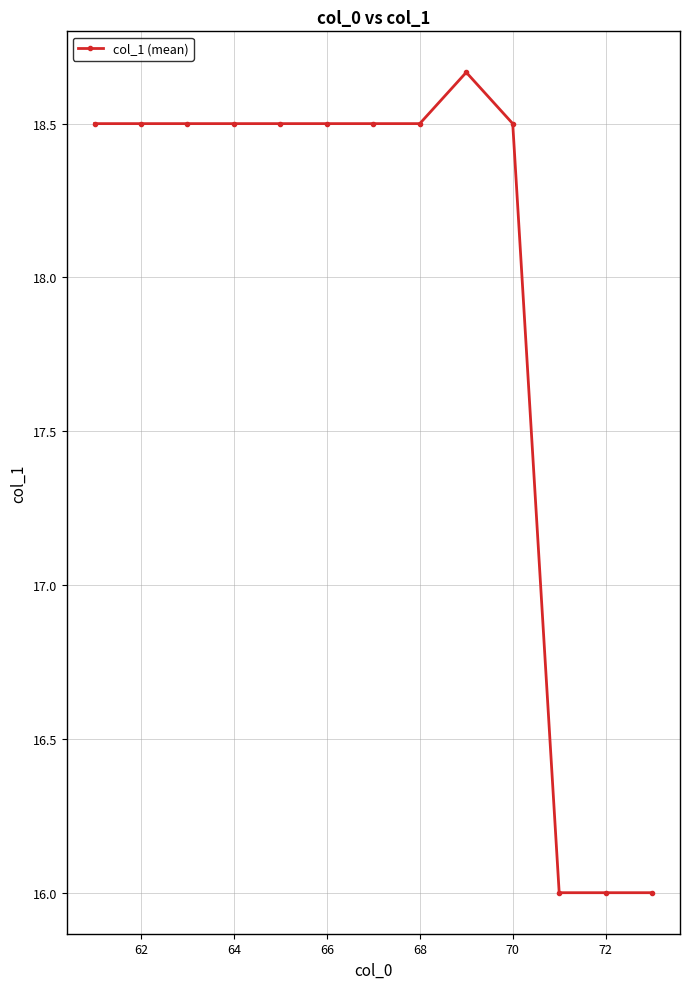

How many values are between 18 and 19?

10